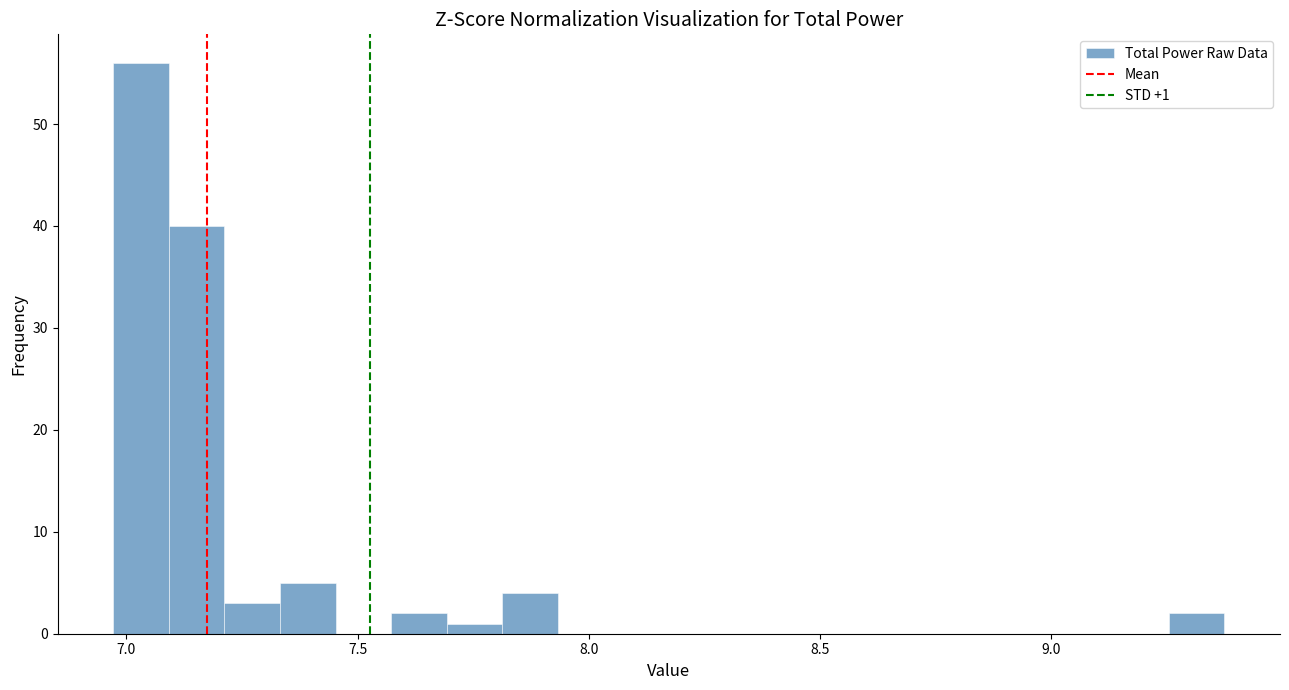

Read against the x-axis, roughly where is the centre of the tallest bar?

7.05